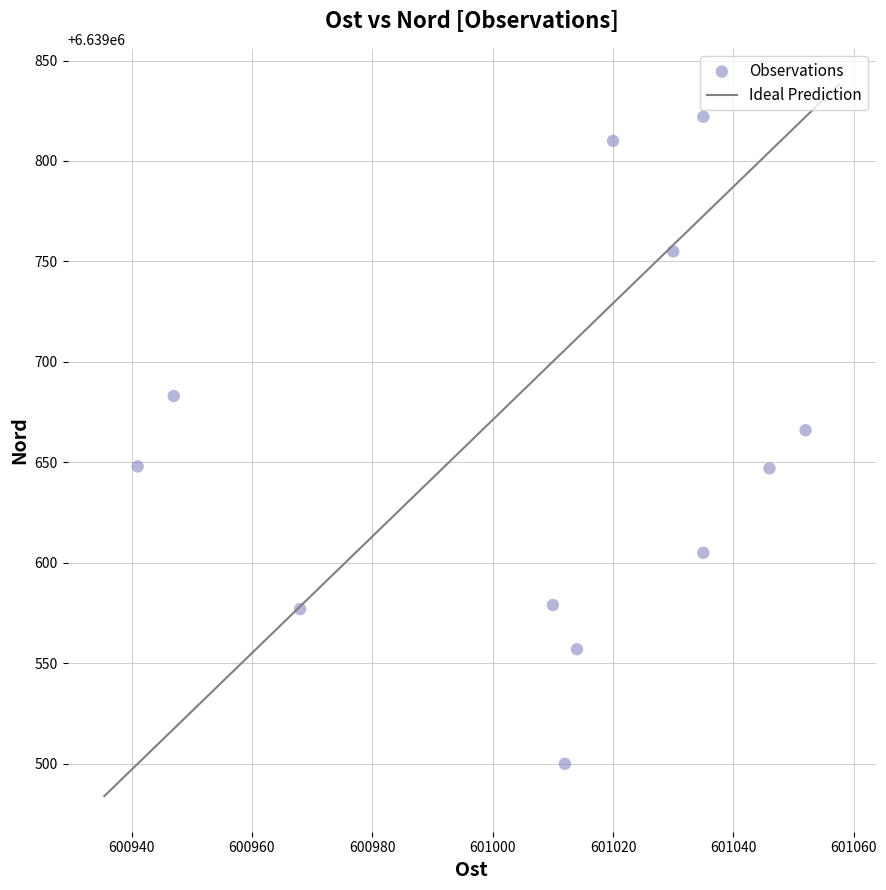

What is the average Y value?

6639654